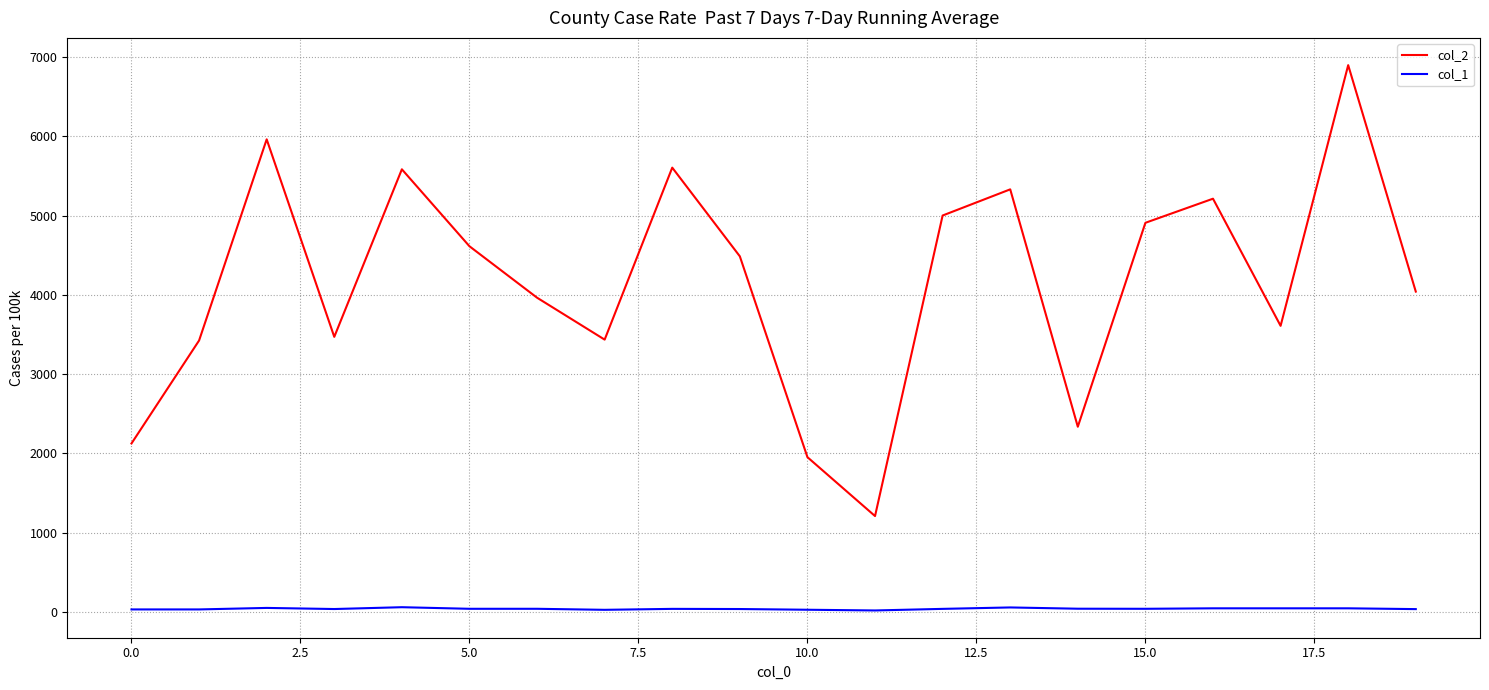

Which series has the widest spread of values?

col_2